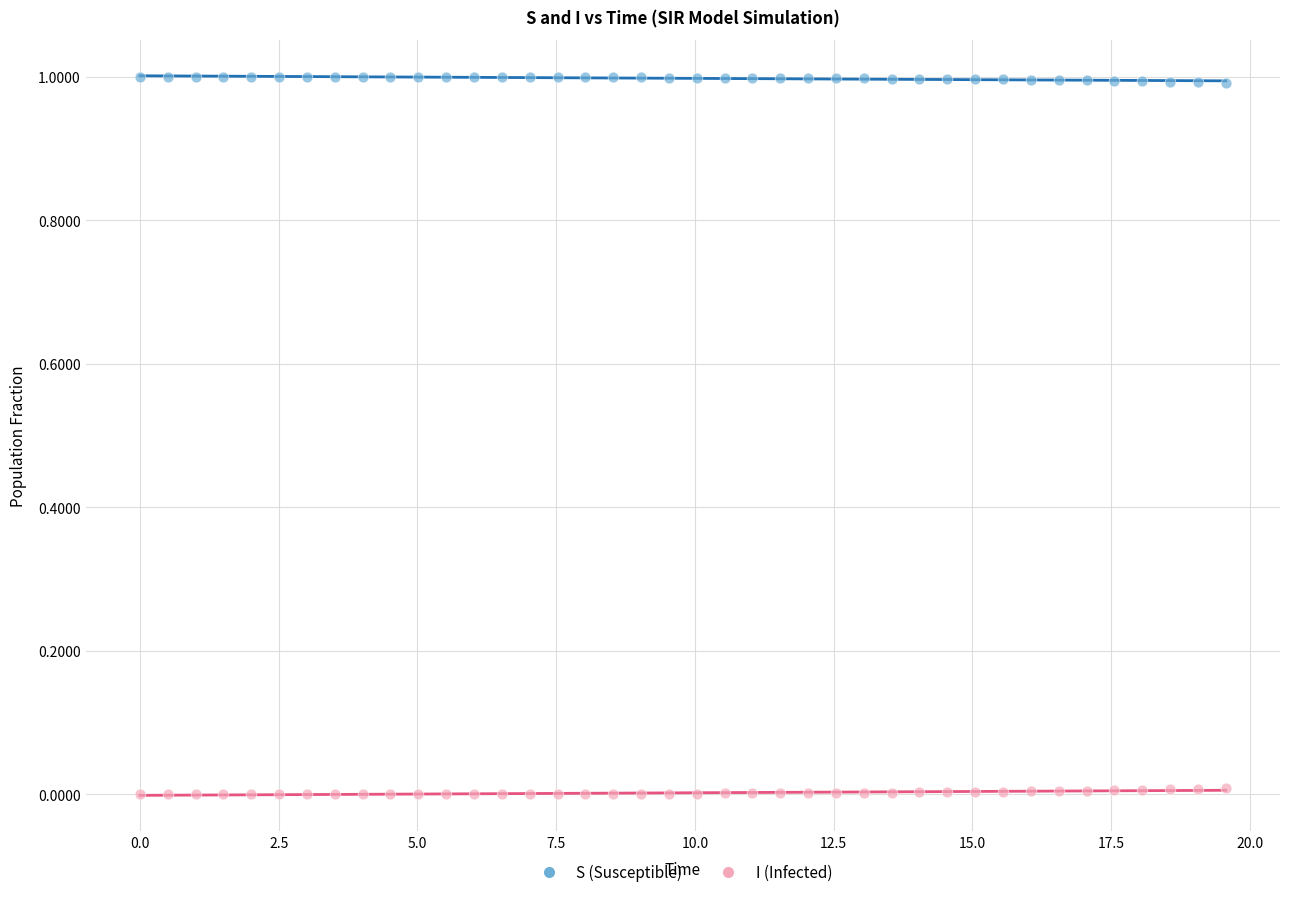

Which series contains the highest Y value?

S (Susceptible)